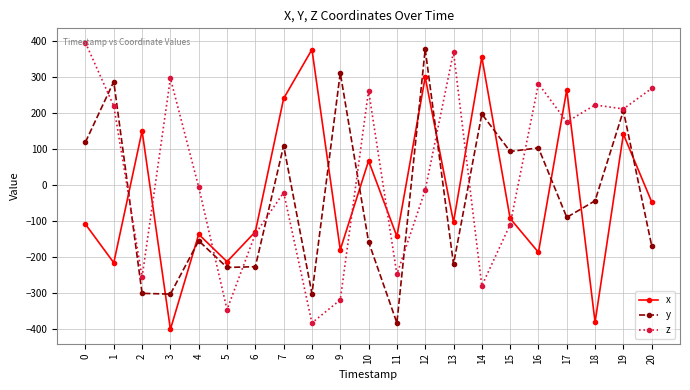

List the series in order of their overall mean, lowest first.

y, x, z